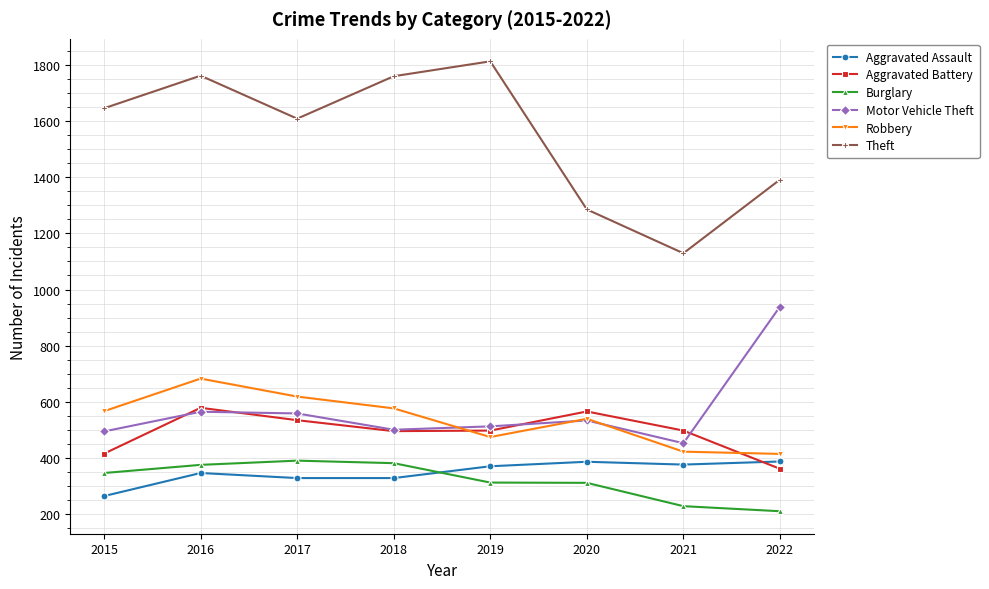

What is the total value across all series at 2021?

3109